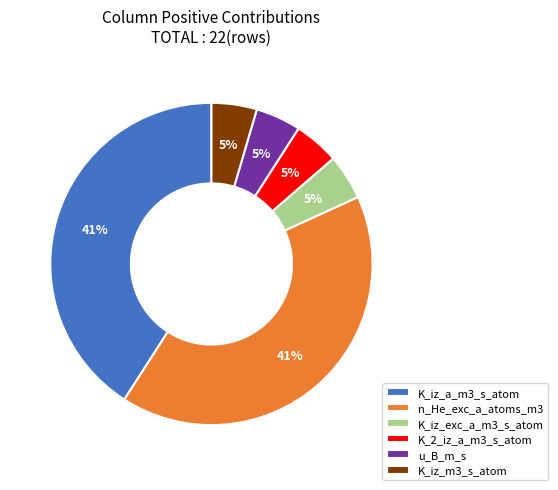

How many slices are in this pie chart?

6